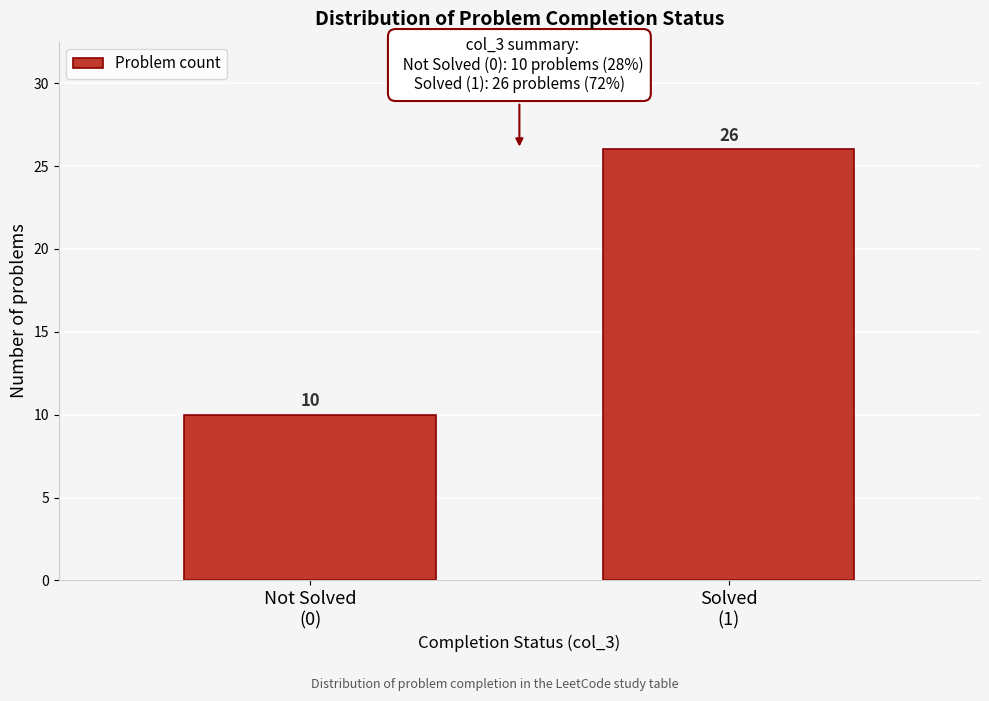

Reading left to right, transcribe all the data shown in this chart.

10	26